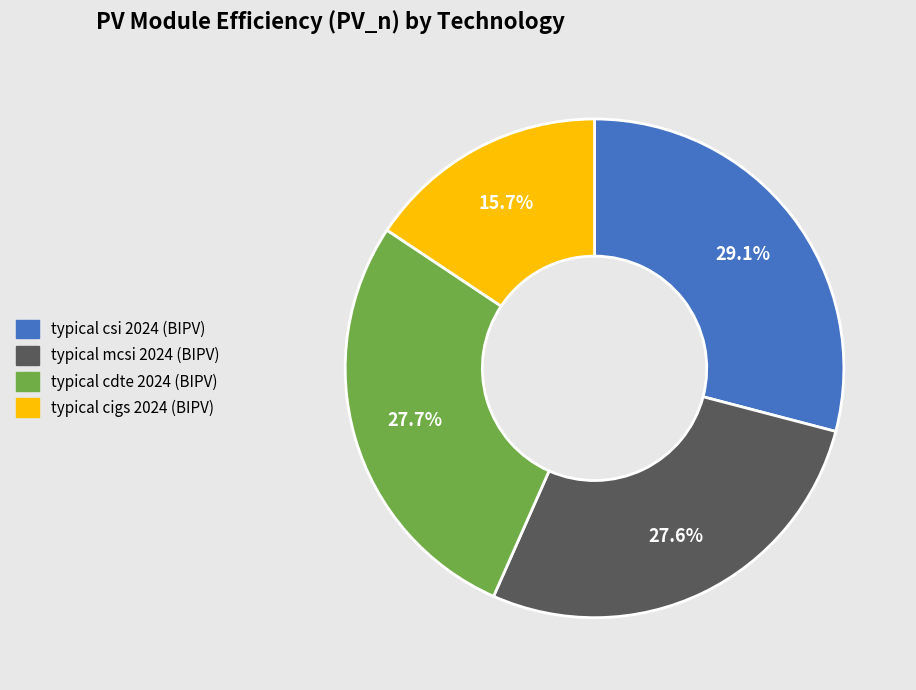

To the nearest percent, what portion does typical cdte 2024 (BIPV) represent?

28%